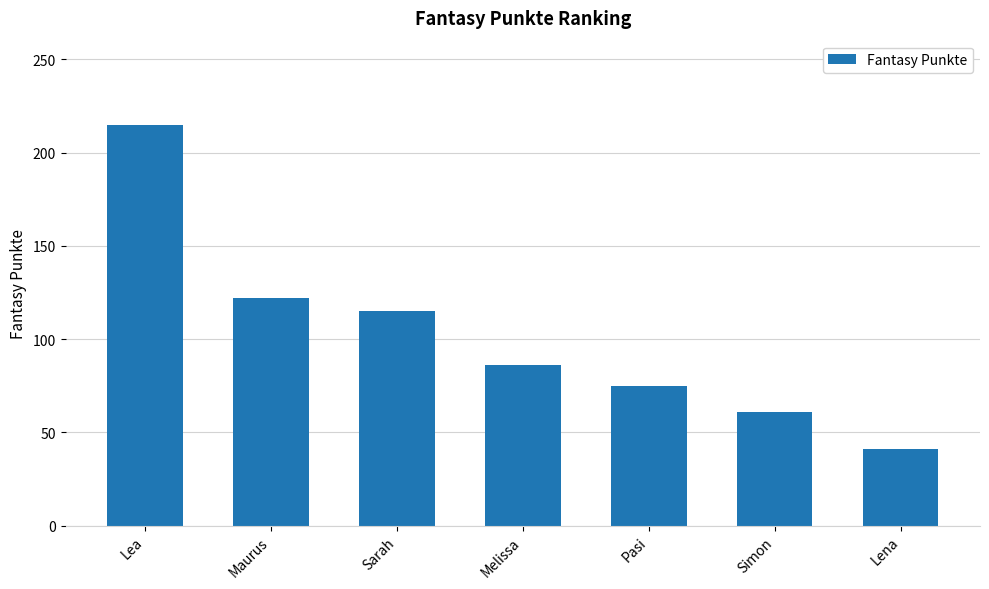

Which label corresponds to the smallest value in the chart?

Lena